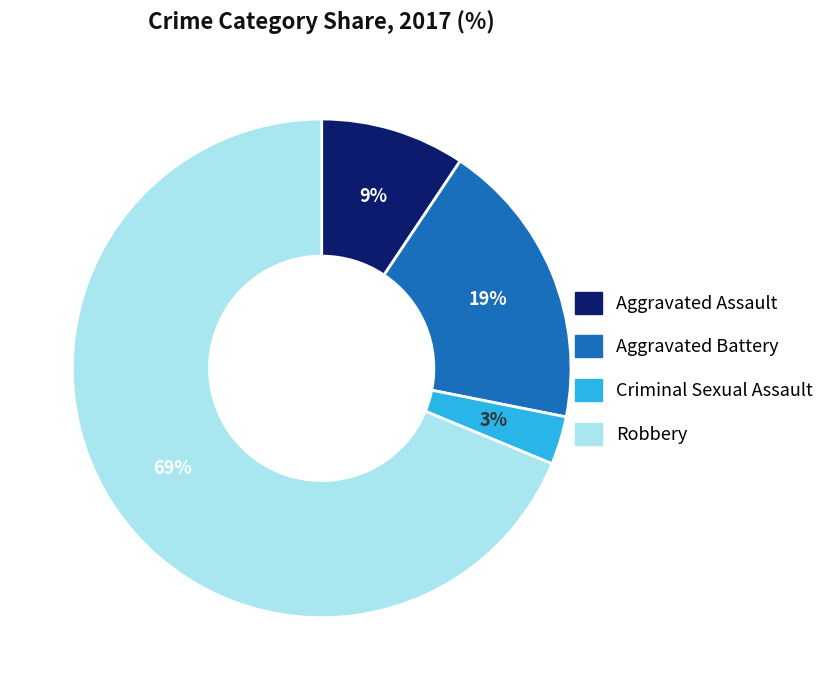

Combined, do Robbery and Aggravated Battery account for over 50%?

Yes